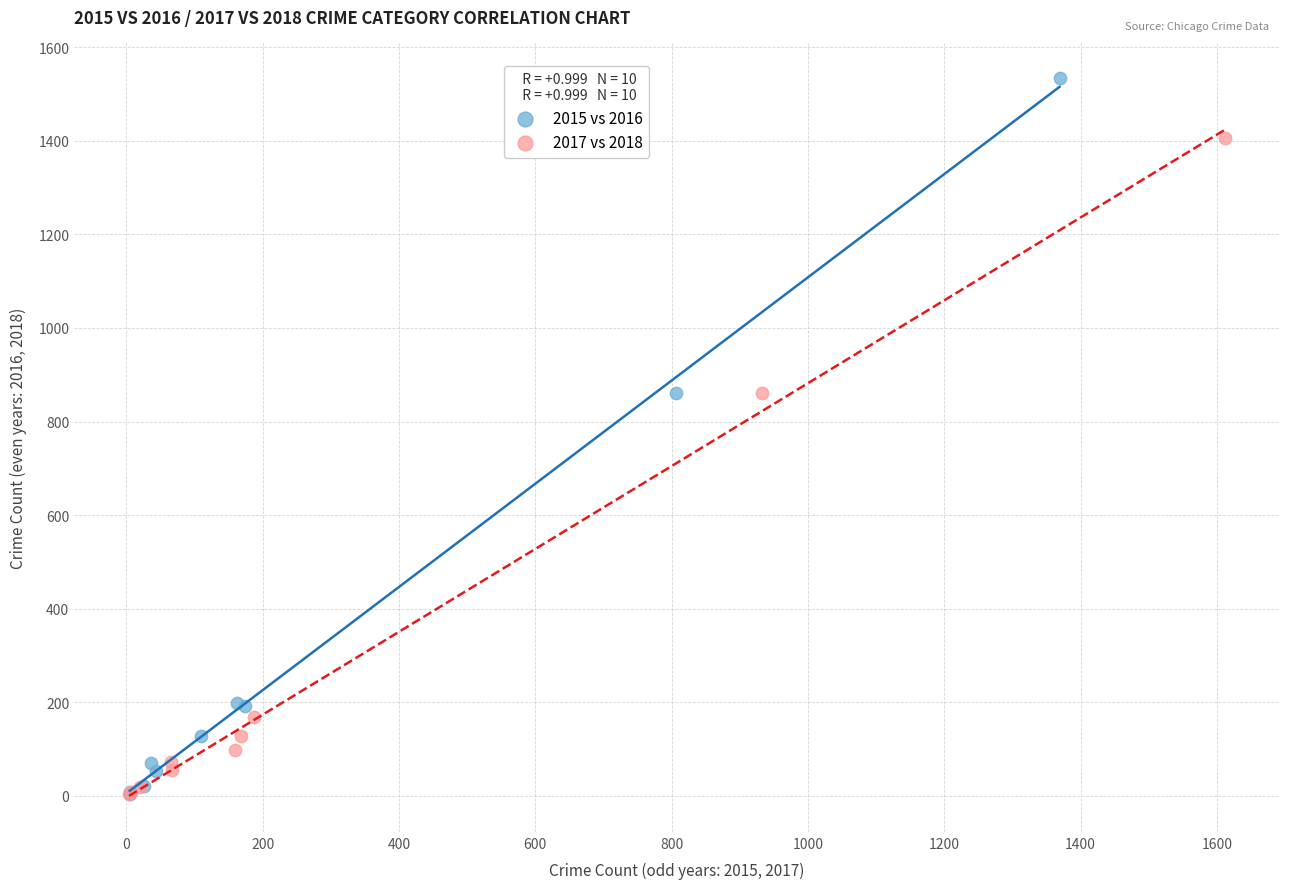

Which series has the widest spread of Y values?

2015 vs 2016